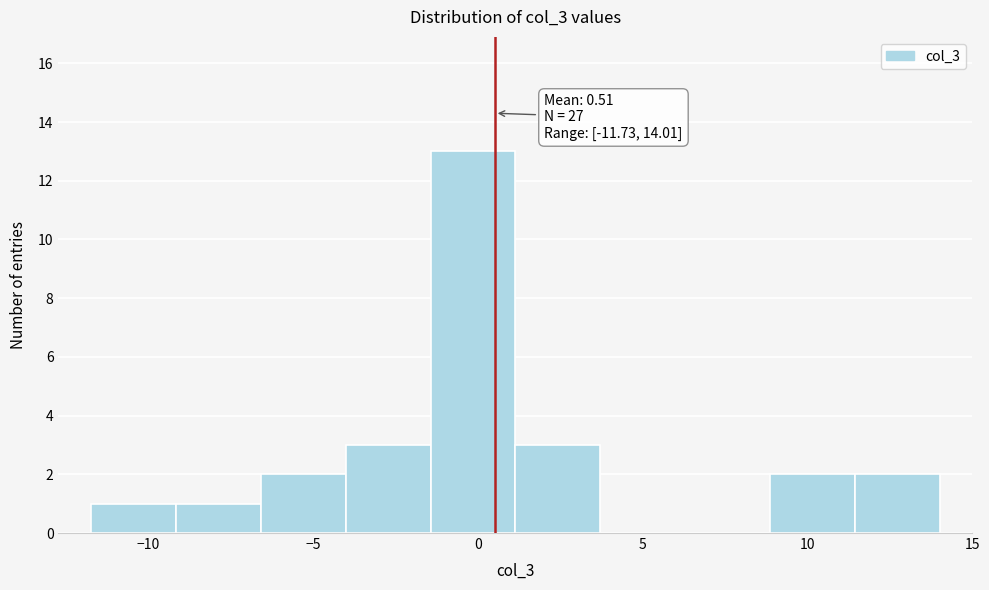

Which range on the x-axis has the tallest bar?

-1.5 to 1.0